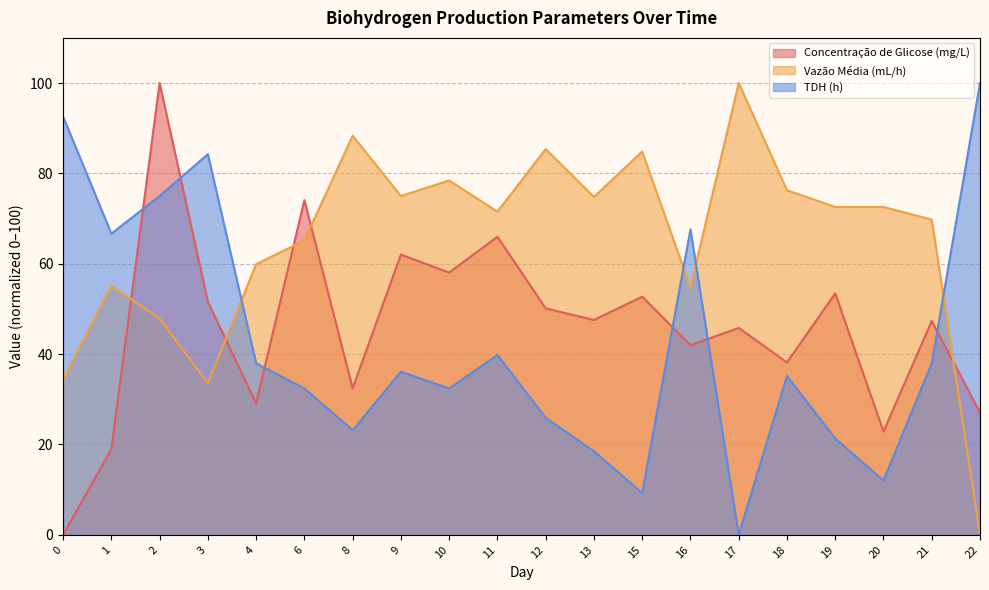

How many values in the TDH (h) series exceed 36?

10